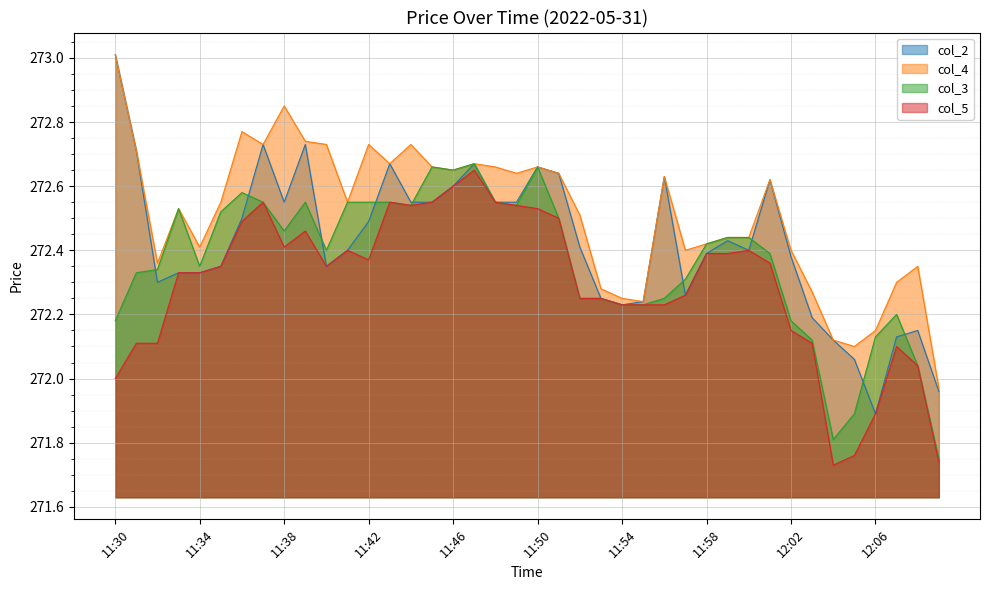

What are all the series names shown in the legend?

col_2, col_4, col_3, col_5